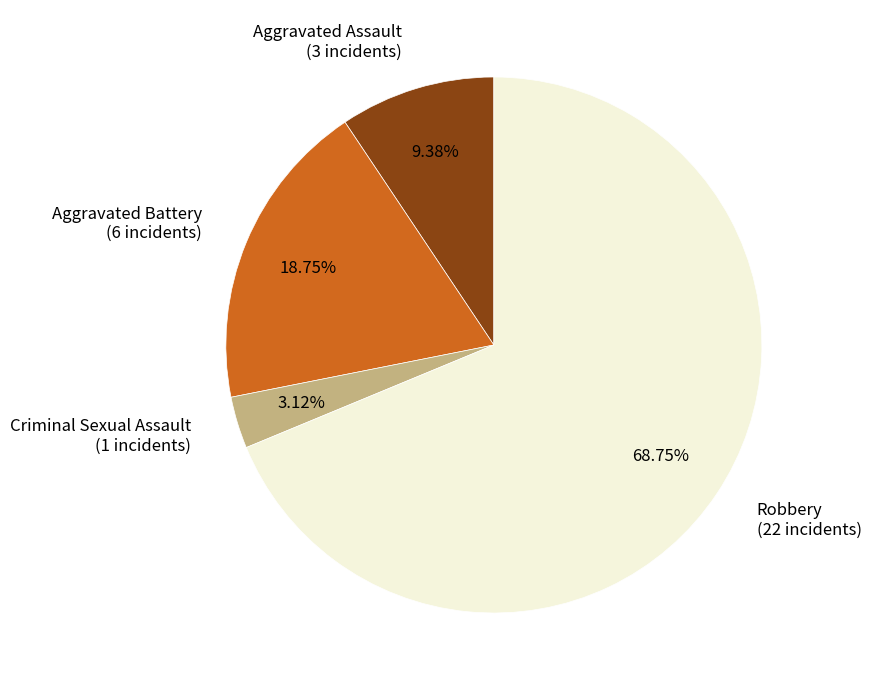

Is it true that Criminal Sexual Assault is 3% of the pie?

True